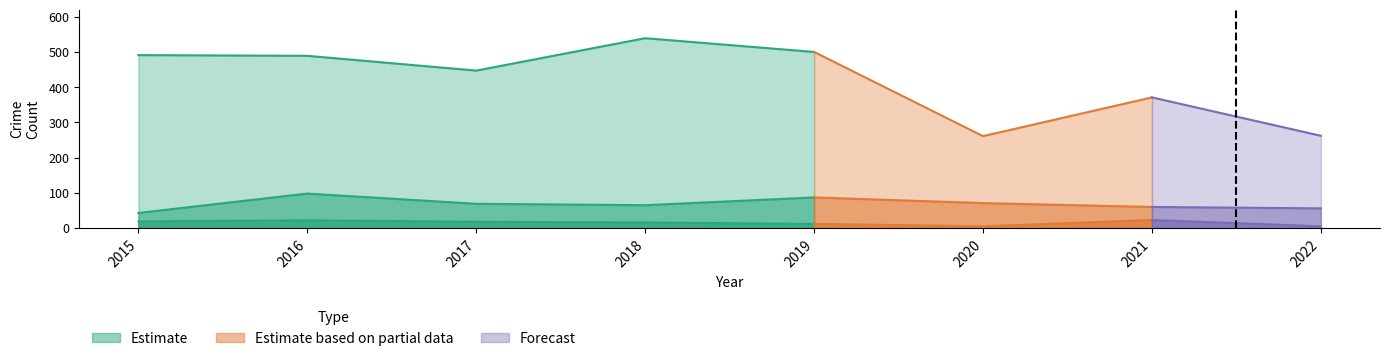

How many lines are shown in the chart?

3